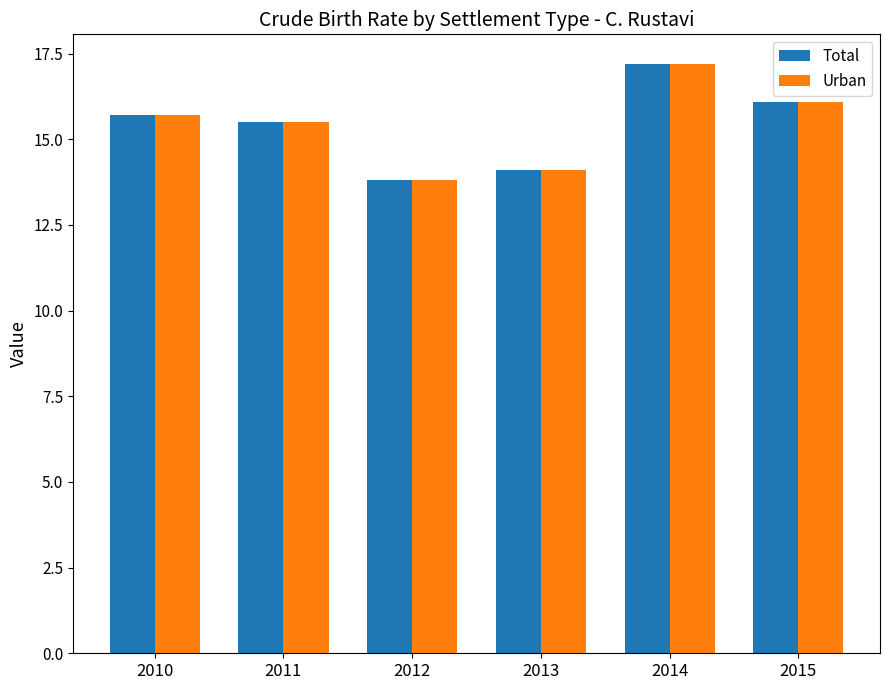

How many bars are there in each group?

2